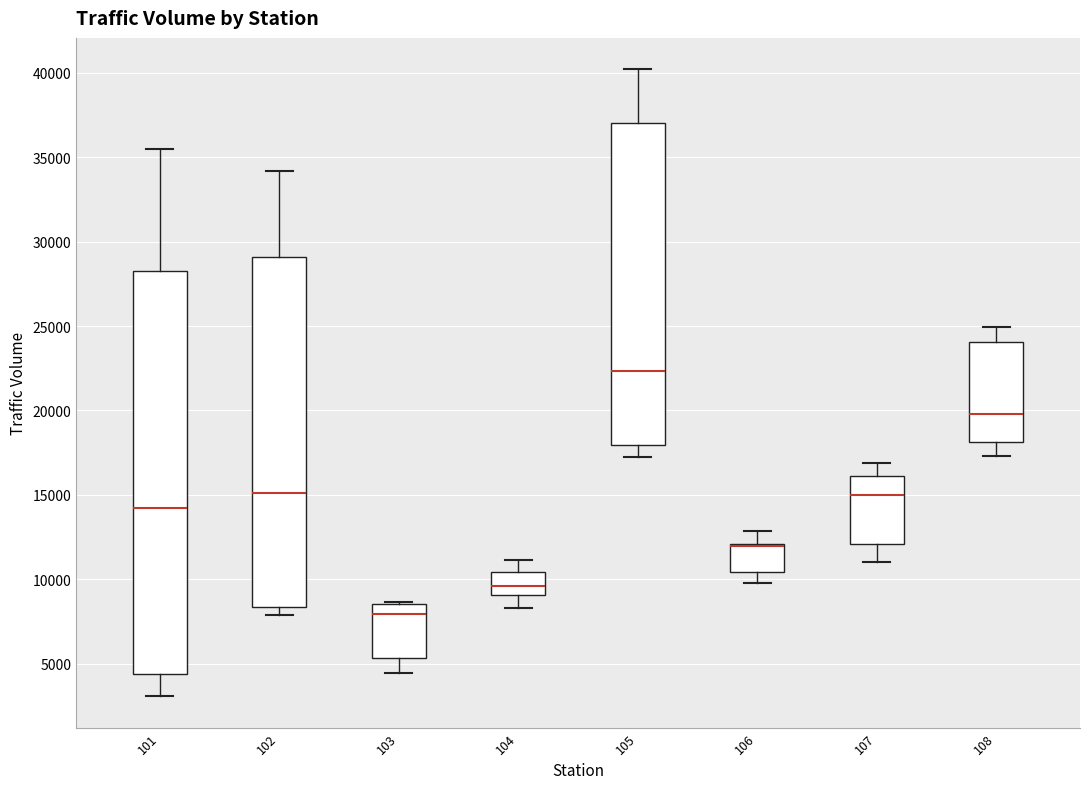

Reading left to right, transcribe this box plot: for each box, give where its median line is, the range the box spans, and where its two whiskers end, as read against the y-axis. The values are not printed on the chart, so give them approximately, as read against the axis.

101: median 14000, box 4500 to 28000, whiskers 3000 to 35500
102: median 15000, box 8500 to 29000, whiskers 8000 to 34000
103: median 8000, box 5500 to 8500, whiskers 4500 to 8500
104: median 9500, box 9000 to 10500, whiskers 8500 to 11000
105: median 22500, box 18000 to 37000, whiskers 17000 to 40000
106: median 12000 (drawn on the box's upper edge), box 10500 to 12000, whiskers 10000 to 13000
107: median 15000, box 12000 to 16000, whiskers 11000 to 17000
108: median 20000, box 18000 to 24000, whiskers 17500 to 25000